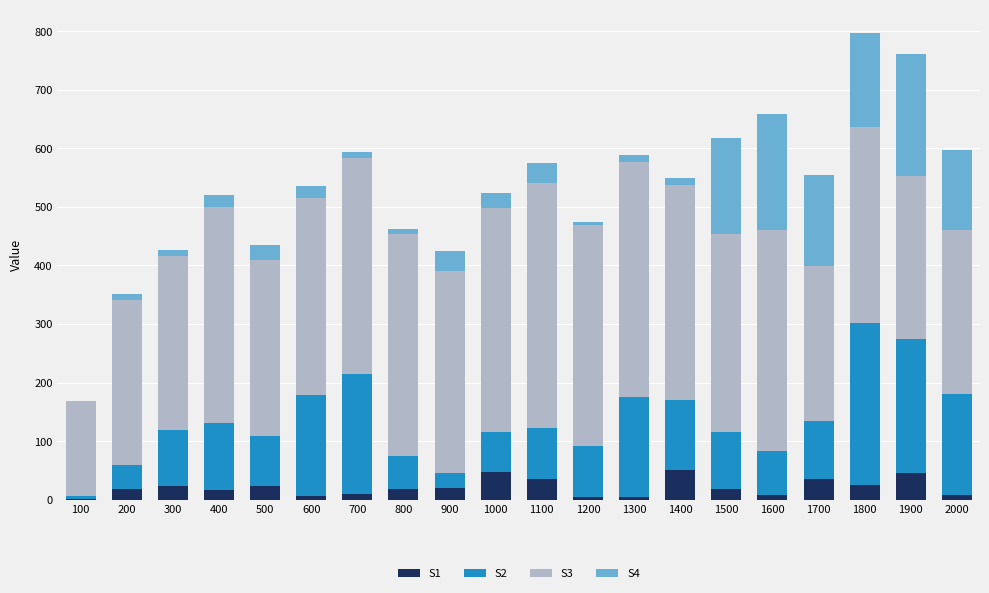

Between 500 and 1100, which series saw the biggest shift?

S3